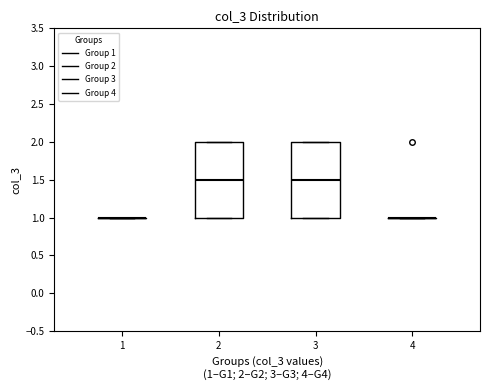

Reading left to right, transcribe this box plot: for each box, give where its median line is, the range the box spans, and where its two whiskers end, as read against the y-axis. The values are not printed on the chart, so give them approximately, as read against the axis.

1: box collapsed to a line at 1.0, whiskers 1.0 to 1.0
2: median 1.5, box 1.0 to 2.0, whiskers 1.0 to 2.0
3: median 1.5, box 1.0 to 2.0, whiskers 1.0 to 2.0
4: box collapsed to a line at 1.0, whiskers 1.0 to 1.0